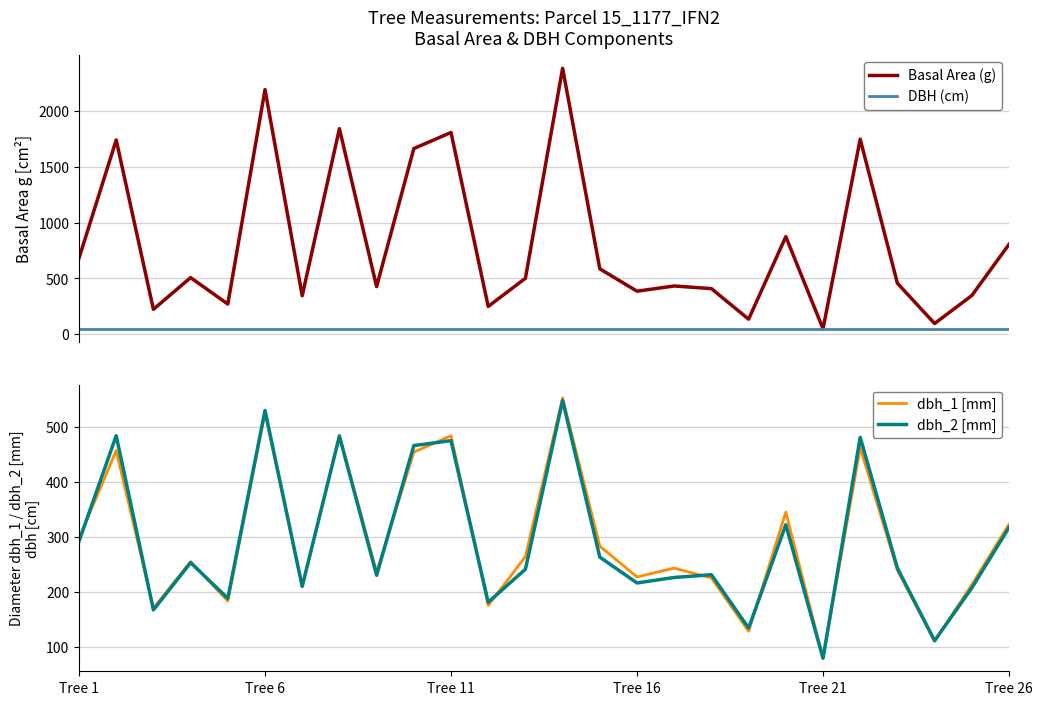

What is the minimum value shown in the chart?

49.0